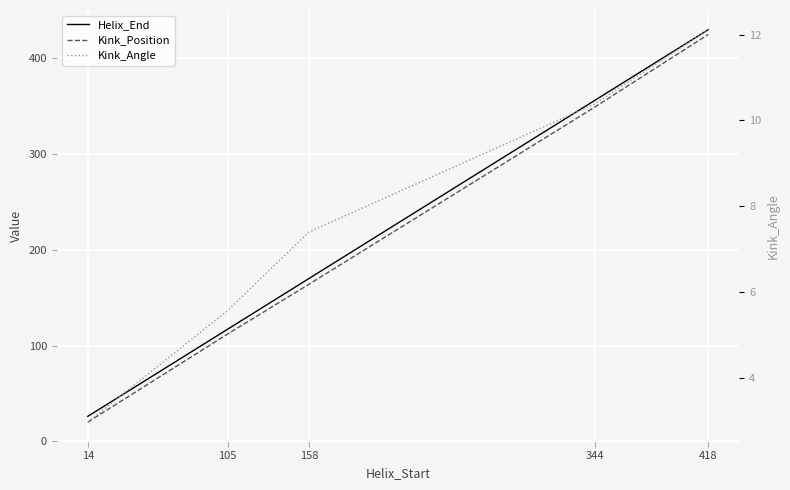

The Kink_Position series shows 20.0 at 14. True or false?

True